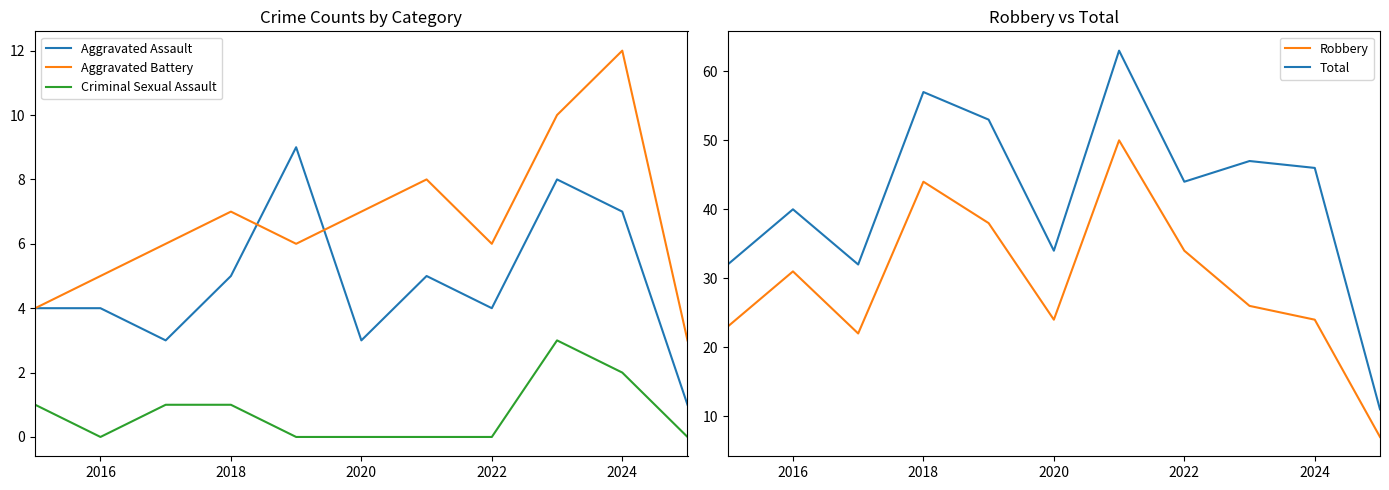

In Robbery, how many points are lower than both neighbors (excluding endpoints)?

2